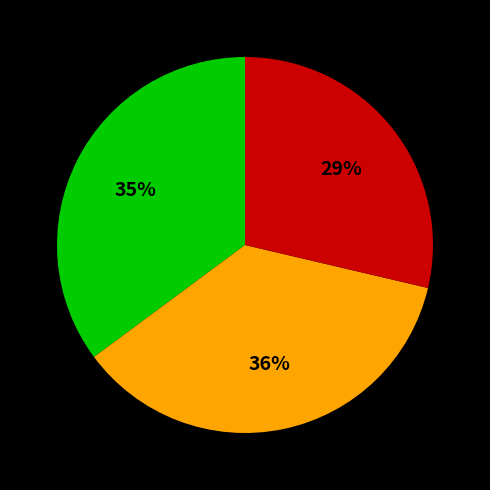

Does any single category account for the majority?

No